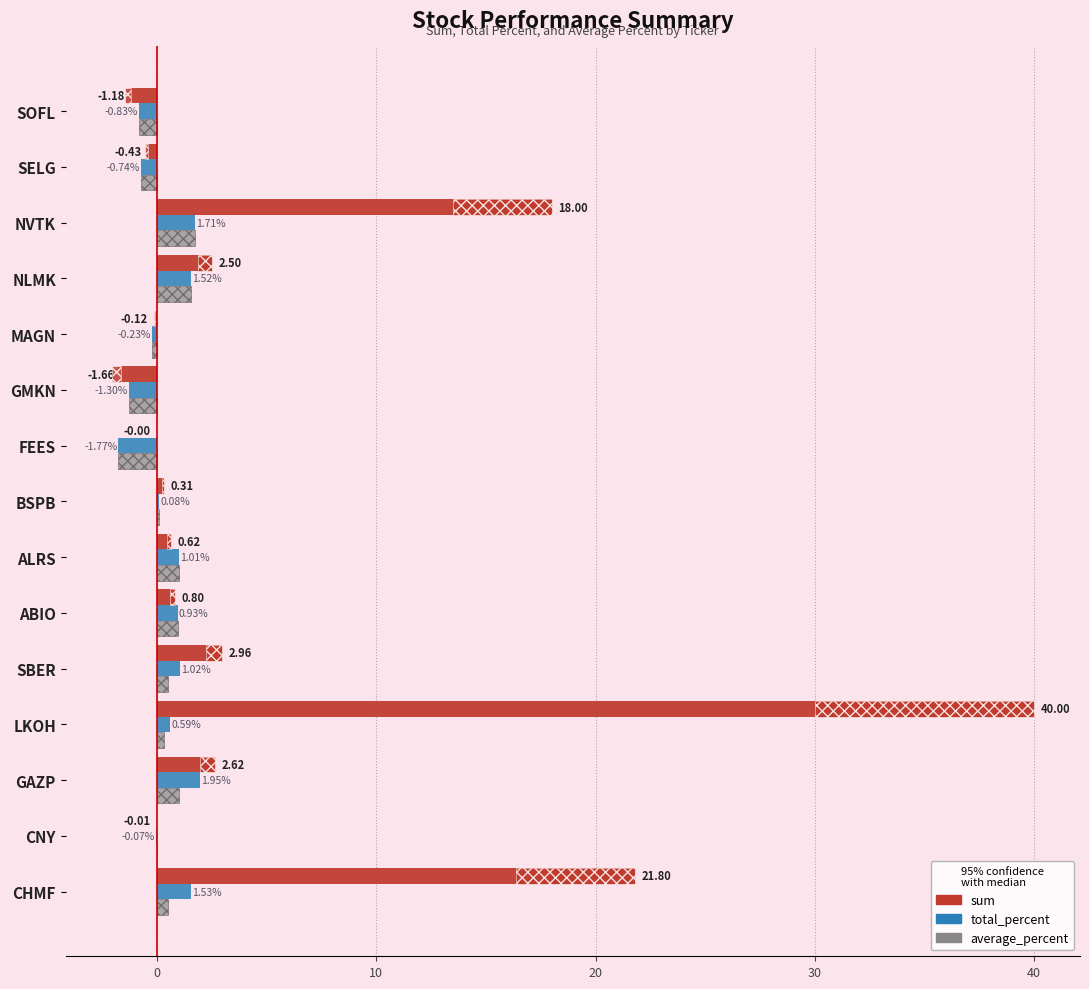

Is the value of sum at CNY greater than the value of average_percent at LKOH?

No